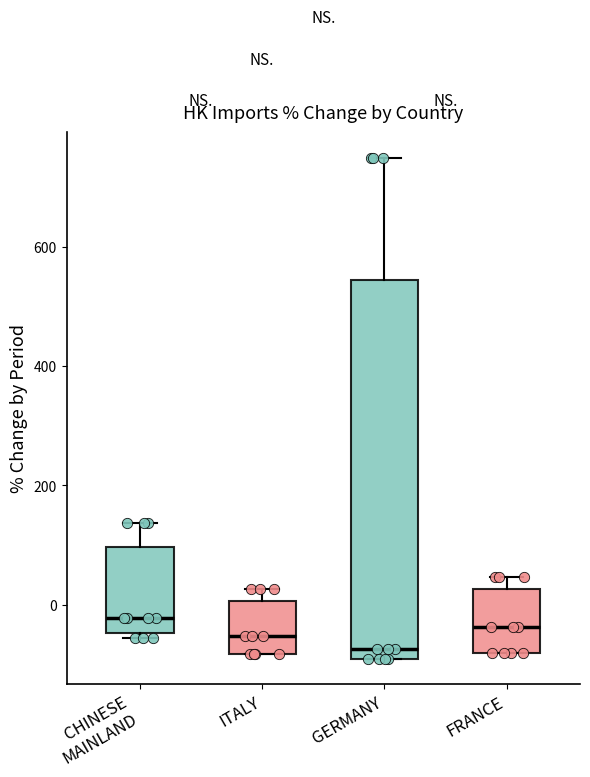

Where is the upper edge of the box for ITALY on the y-axis? The values are not printed on the chart, so give them approximately, as read against the axis.

0